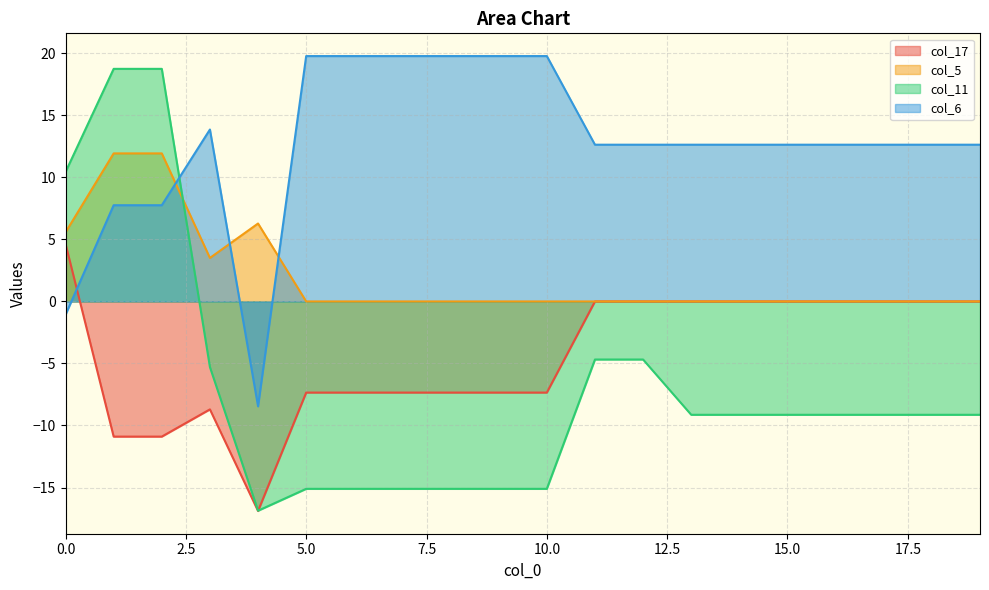

Rank the series by their maximum value, from lowest to highest.

col_17, col_5, col_11, col_6